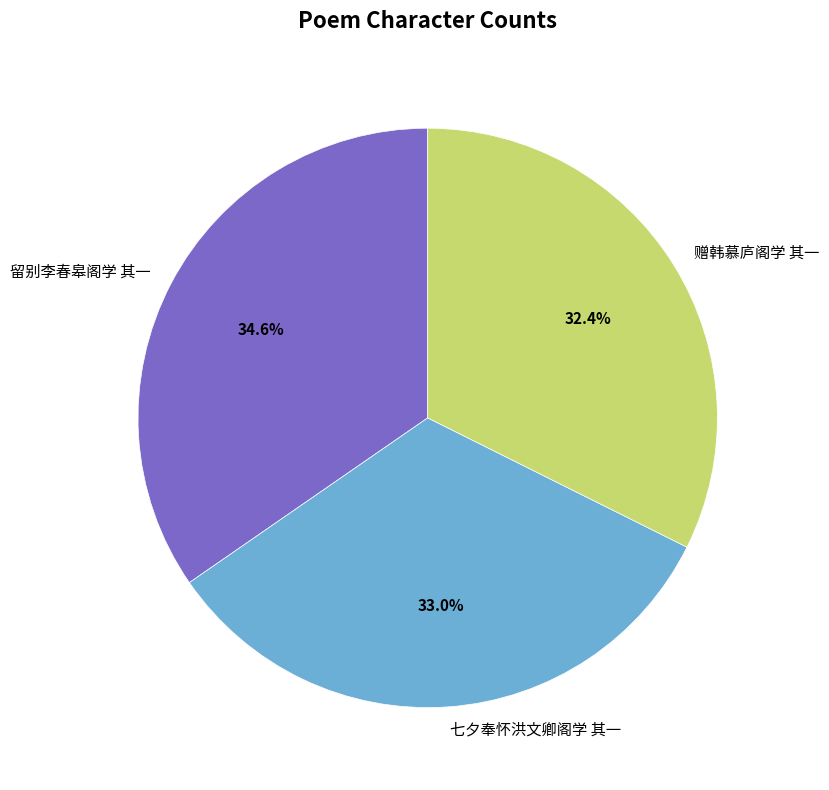

How many slices are in this pie chart?

3